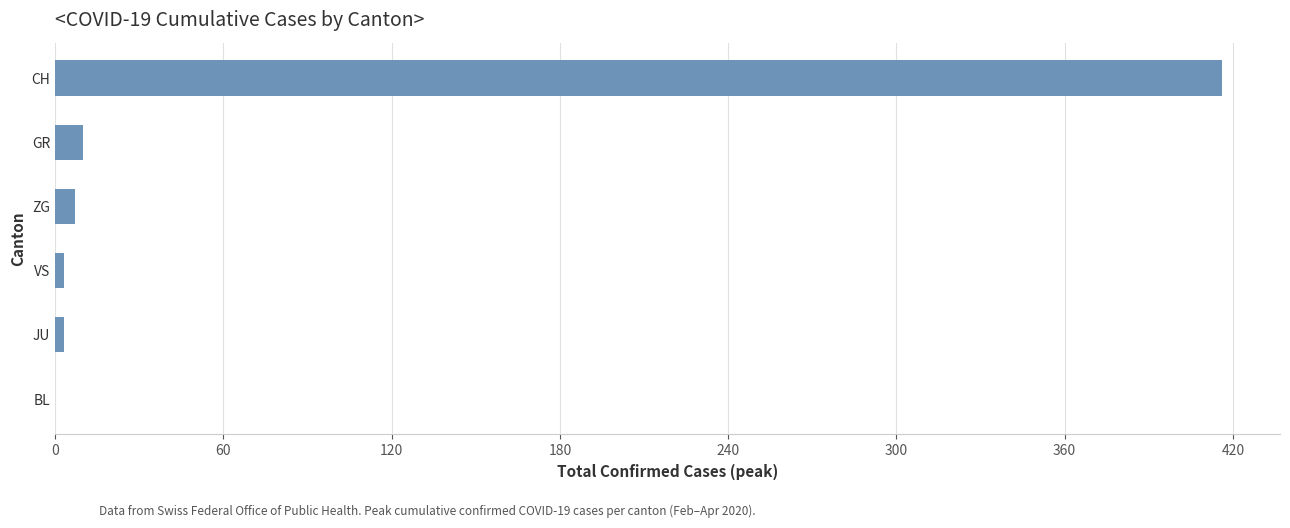

Count the number of categories in the chart.

6